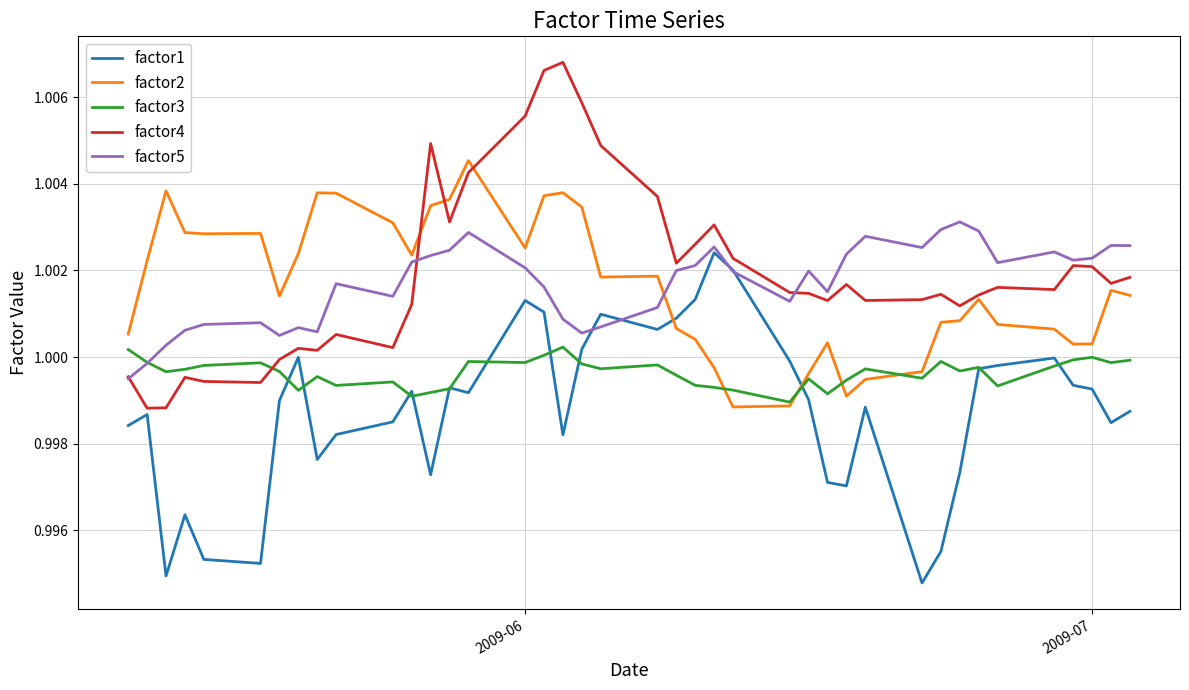

True or false: factor5 and factor2 intersect in this chart.

True